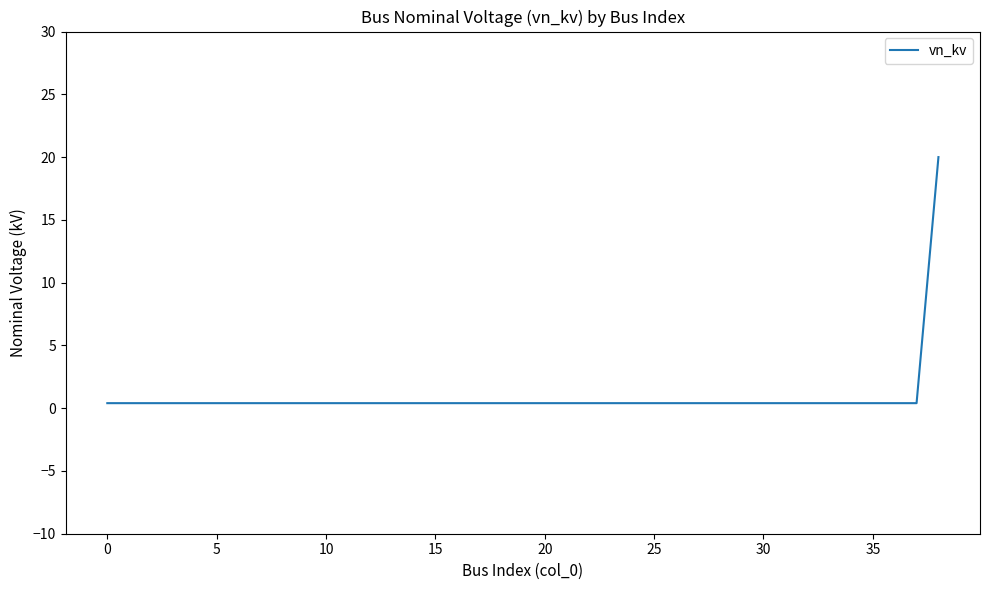

What is the maximum value shown in the chart?

20.0